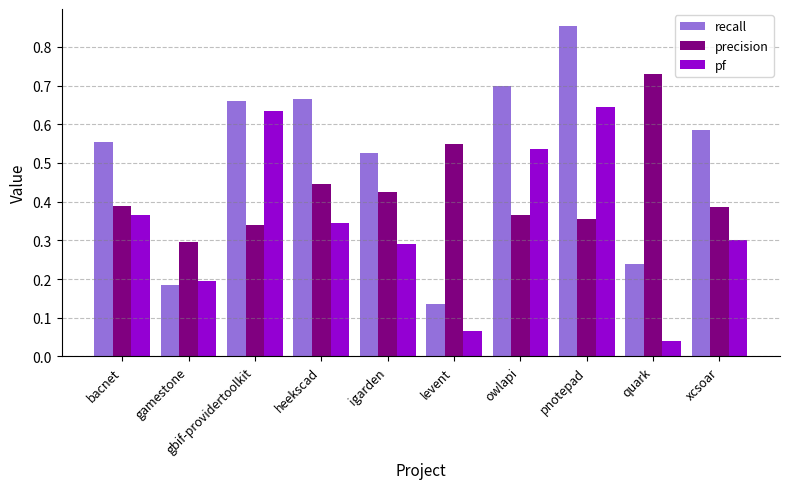

Is the value of precision at owlapi greater than the value of pf at owlapi?

No